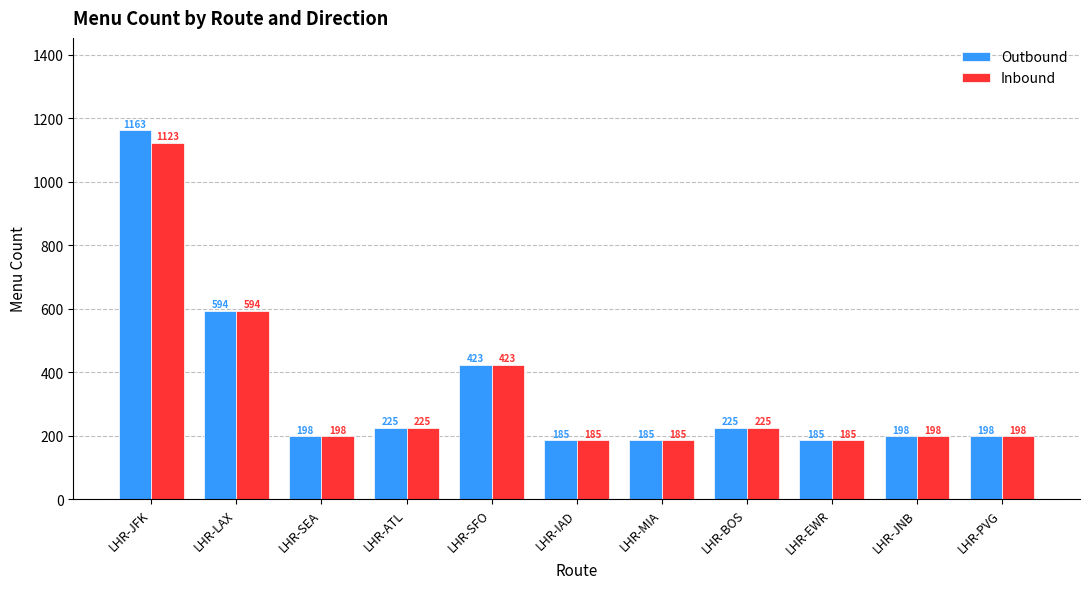

How many data points in Outbound are less than 198?

3